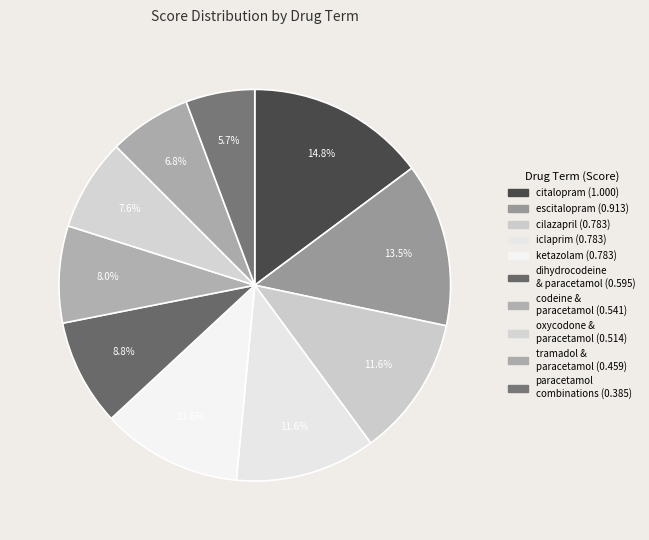

To the nearest percent, what percentage of the pie is citalopram?

15%